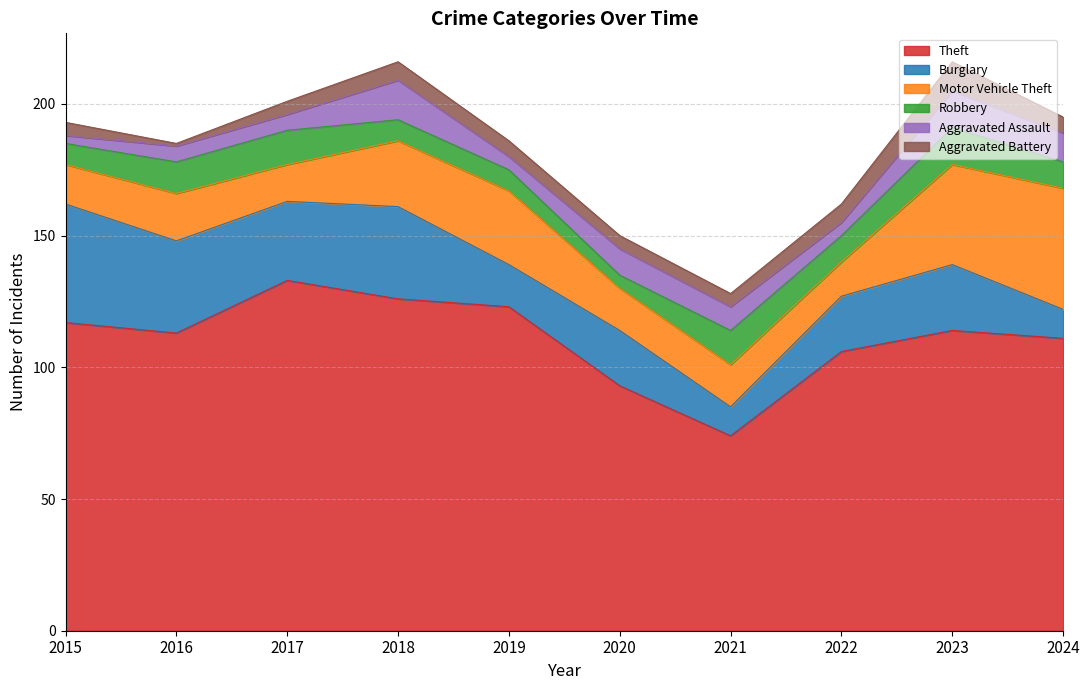

Where is Robbery nearest to the value 9?

2015